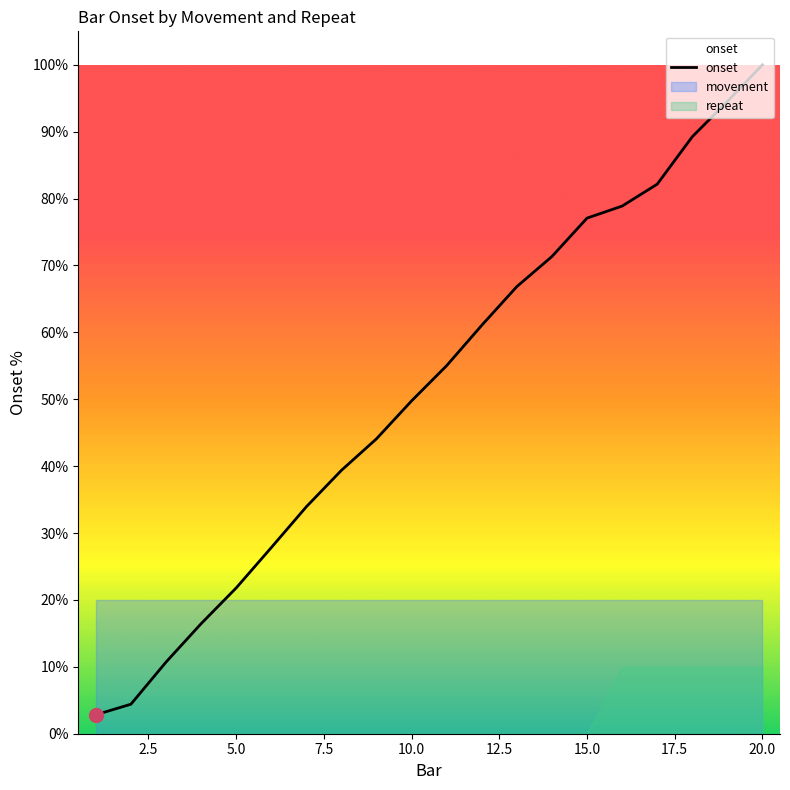

Reading left to right, list all the values displayed in this chart.

2.8	4.4	10.7	16.4	21.8	27.8	33.9	39.4	44.1	49.8	55.0	61.1	66.8	71.3	77.1	78.9	82.2	89.2	94.5	100.0